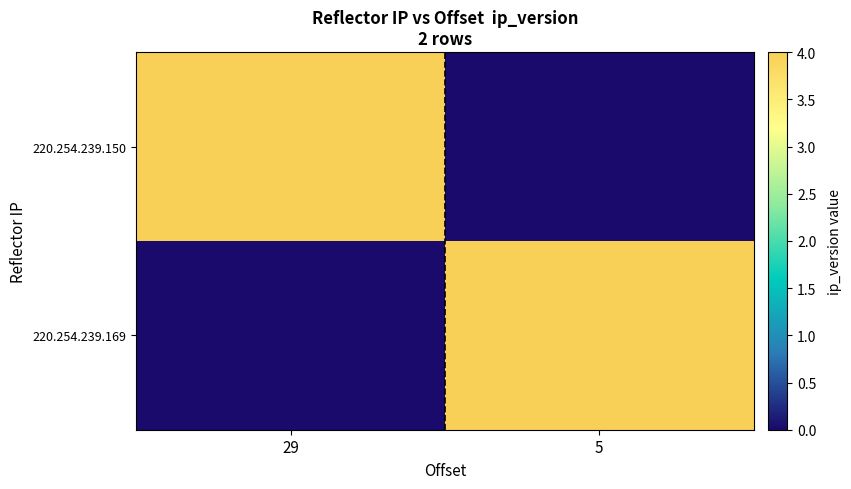

Reading right to left, transcribe all the data shown in this chart.

220.254.239.150: 5=0	29=4
220.254.239.169: 5=4	29=0